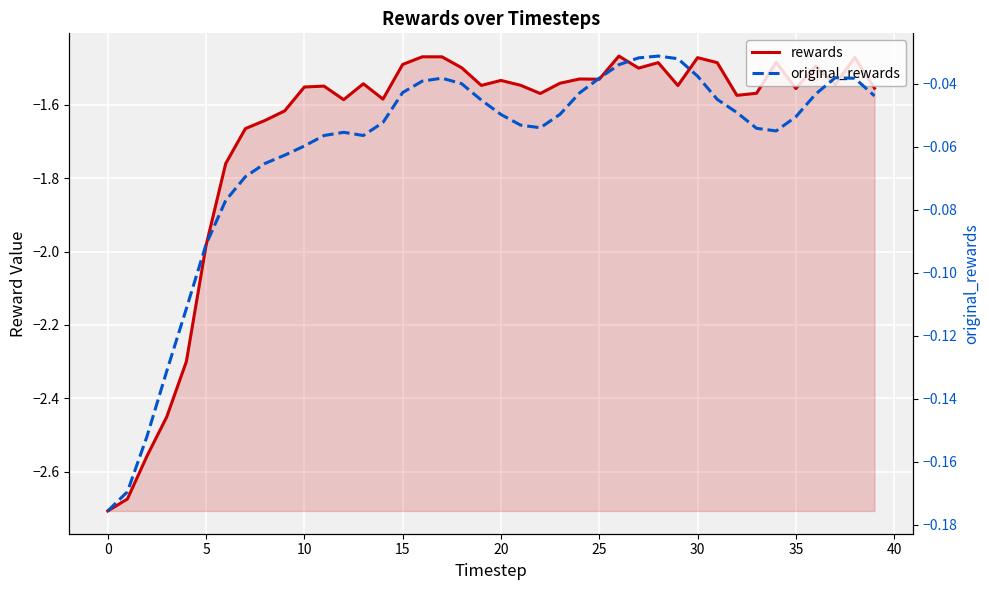

How many categories are shown in the chart?

40